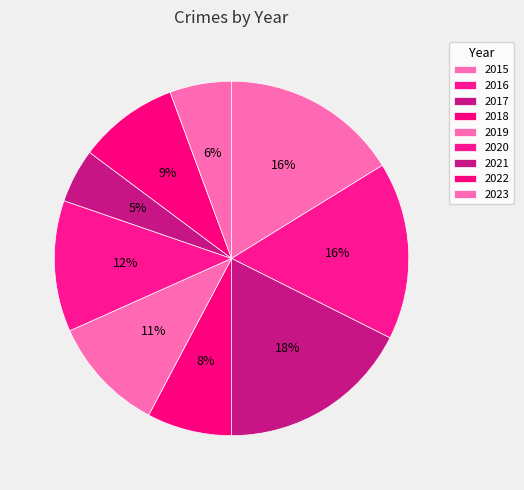

Which has a higher value, 2019 or 2023?

2019